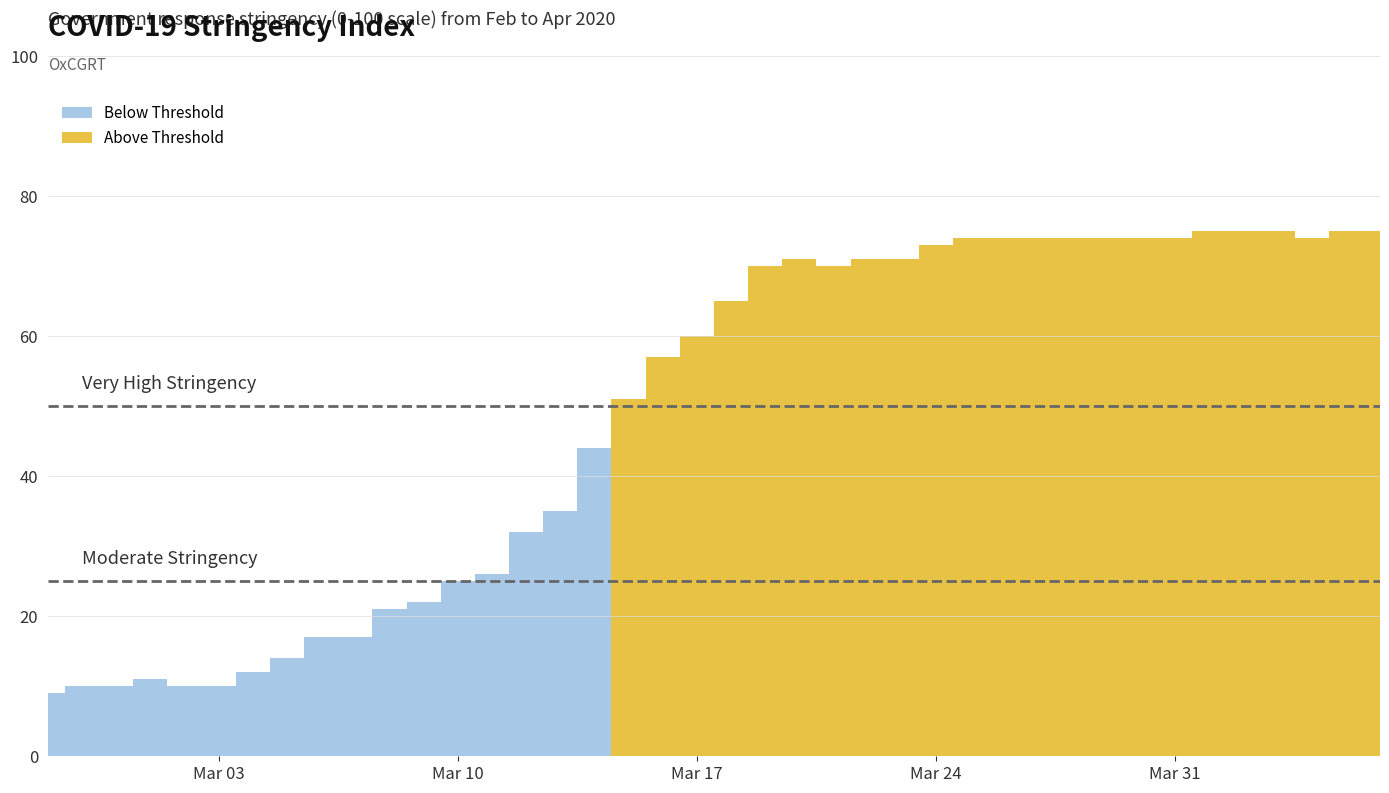

What is the greatest value displayed?

75